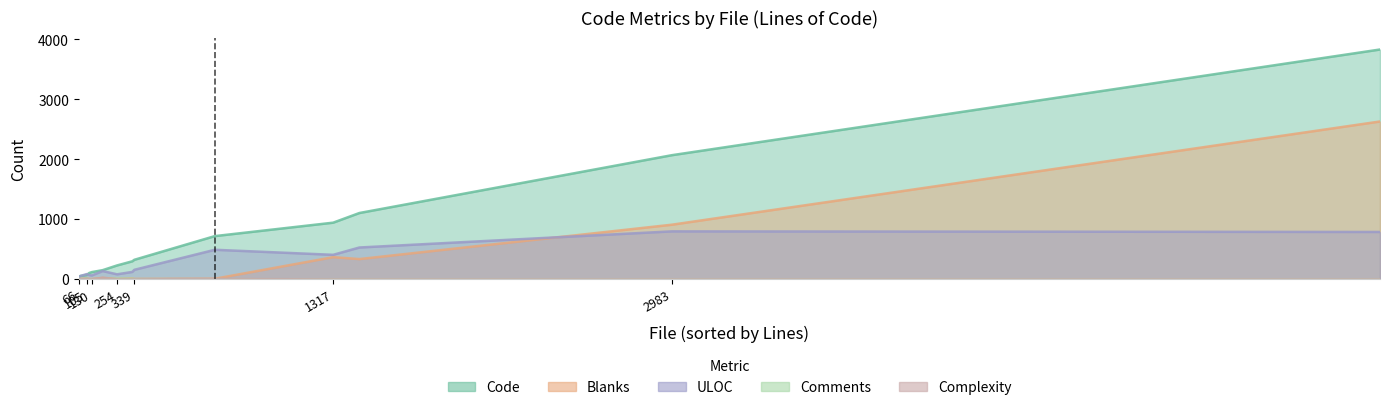

Does the chart display data point markers on the line(s)?

No